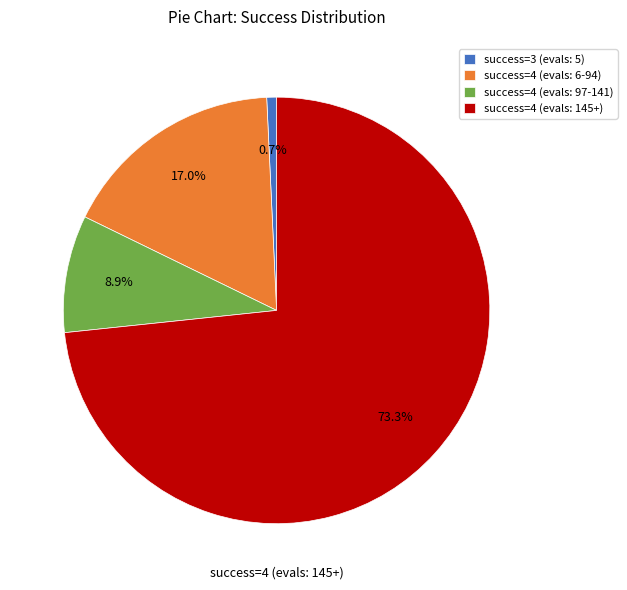

Approximately how many times larger is the value at success=4 (evals: 97-141) compared to success=4 (evals: 6-94)?

0.5